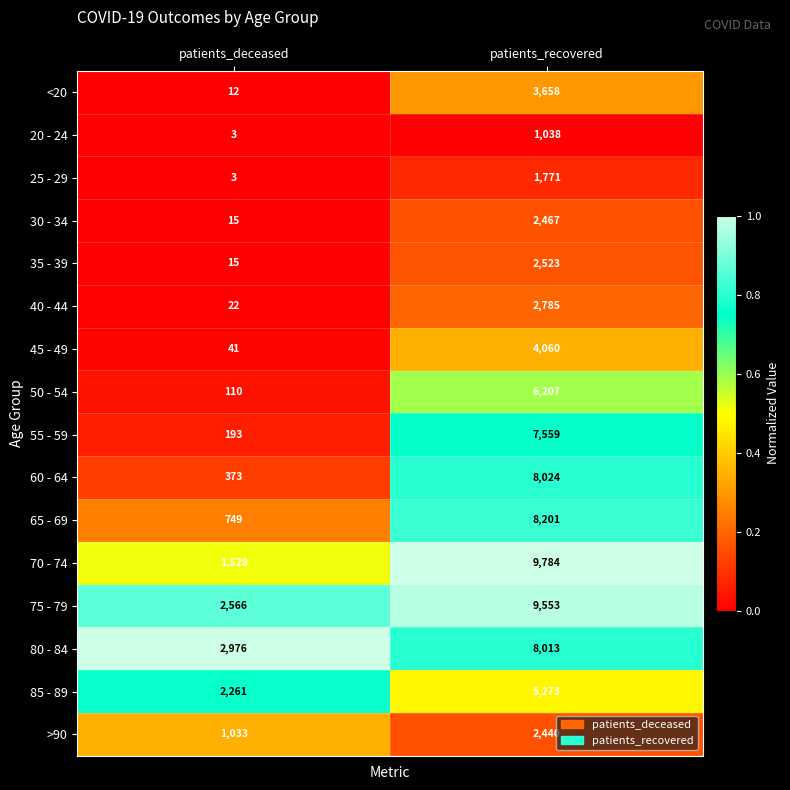

How many data points does each series have?

2